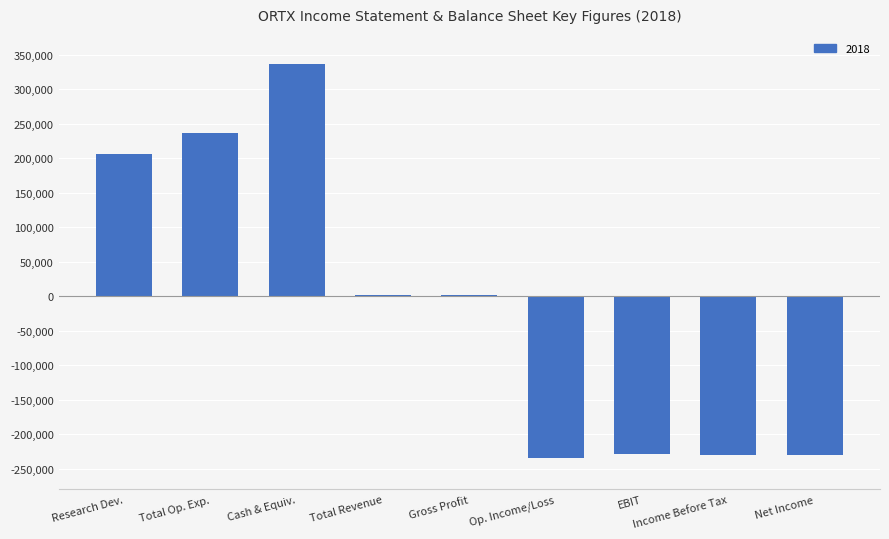

Which category has the highest value across all series?

Cash & Equiv.